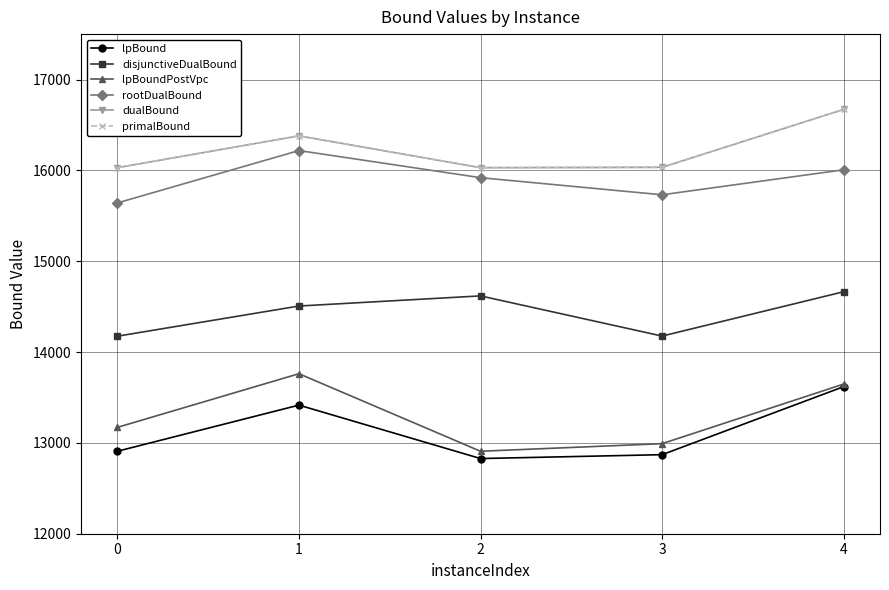

True or false: disjunctiveDualBound and primalBound intersect in this chart.

False